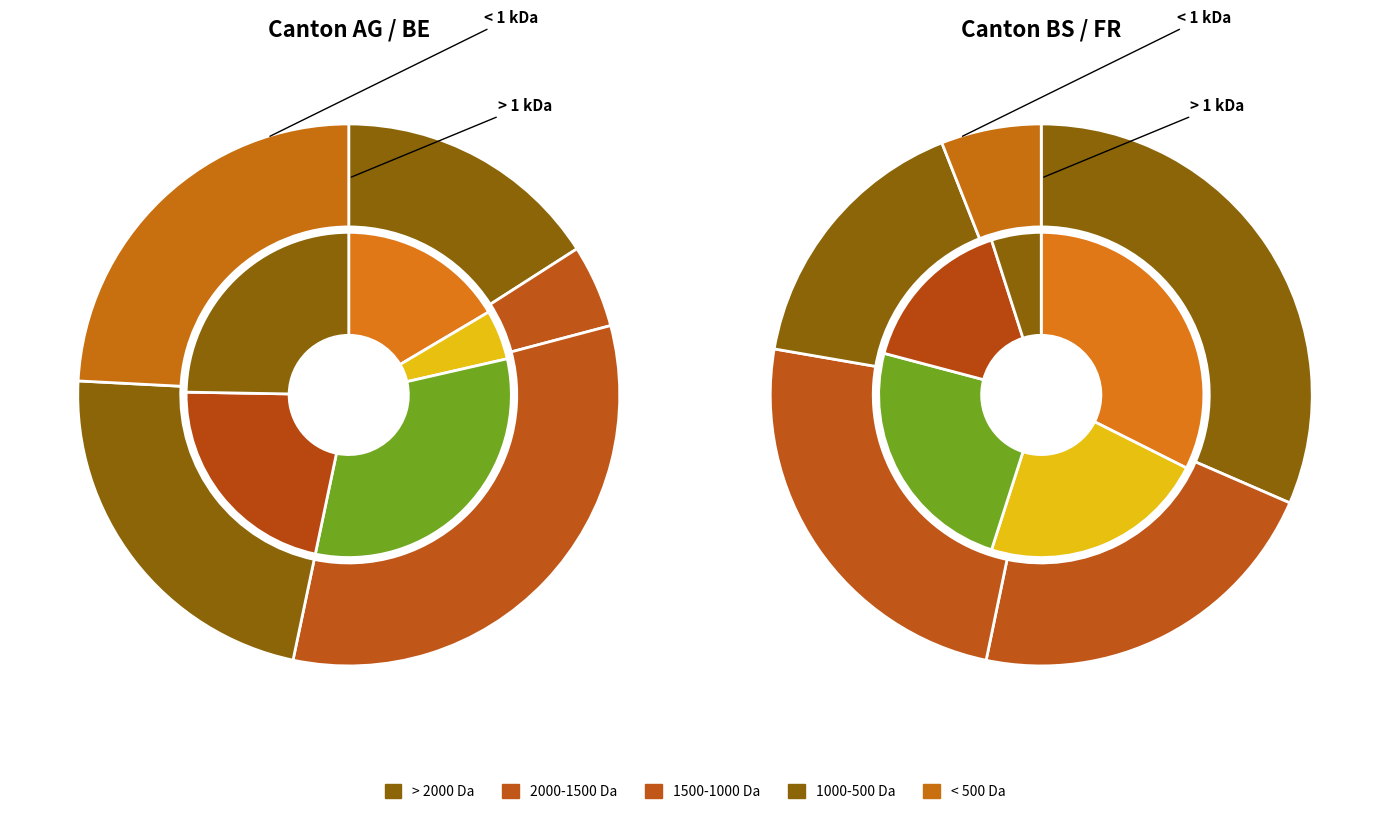

Is it true that 16 is 6% of the pie?

True